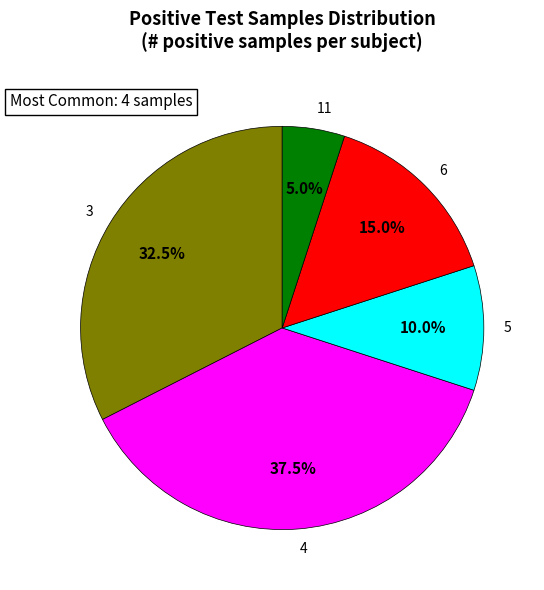

Rank the categories by value from highest to lowest.

4, 3, 6, 5, 11